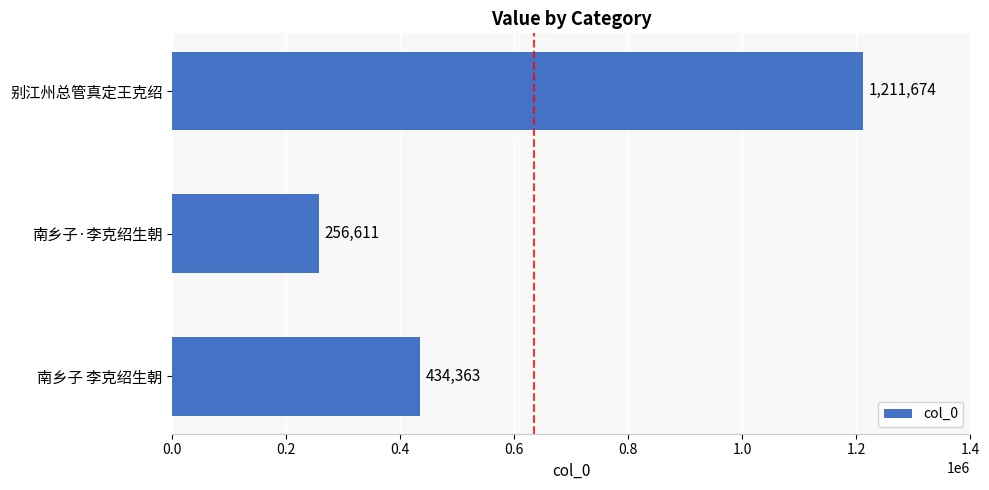

Are the bars grouped side by side (vs. stacked)?

No